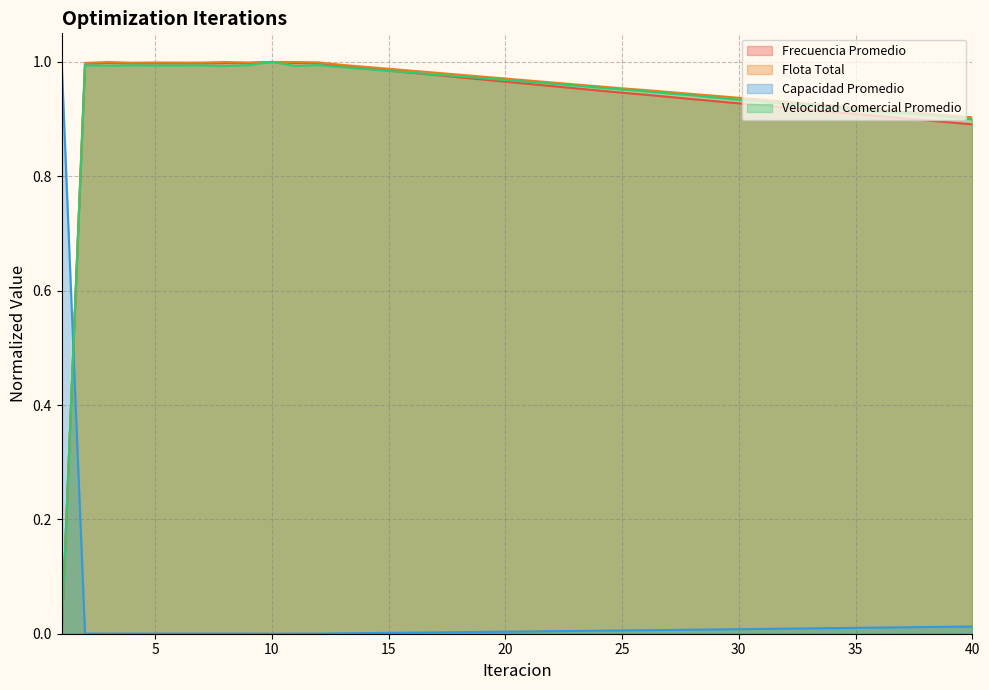

Rank the categories by Velocidad Comercial Promedio value from highest to lowest.

10, 12, 9, 4, 2, 7, 6, 5, 3, 8, 11, 13, 14, 15, 16, 17, 18, 19, 20, 21, 22, 23, 24, 25, 26, 27, 28, 29, 30, 31, 32, 33, 34, 35, 36, 37, 38, 39, 40, 1